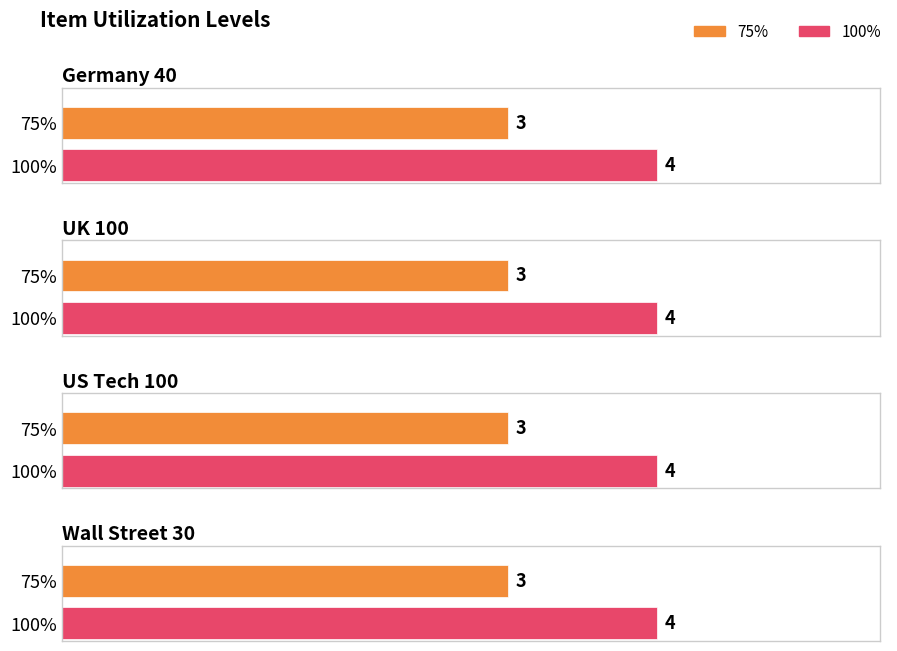

What is the label of the 3rd bar from the right?

UK 100